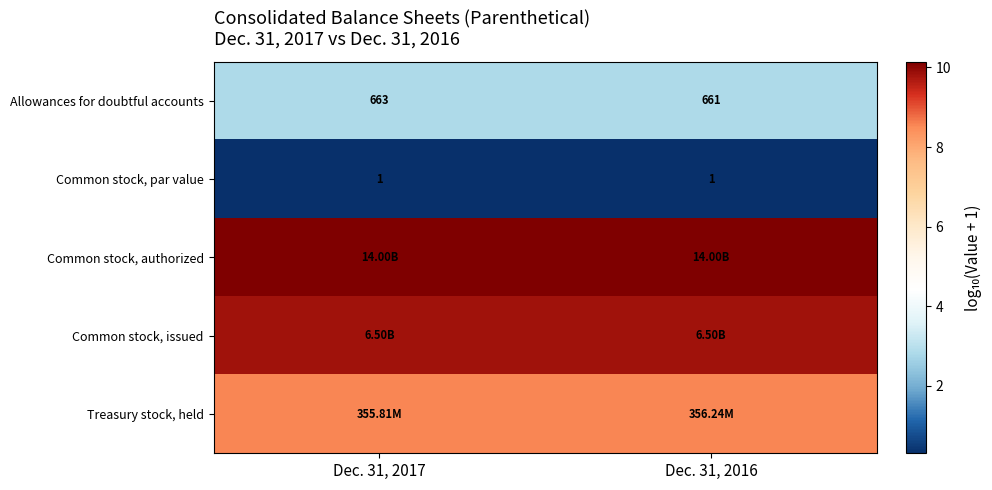

Reading left to right, list all the values displayed in this chart.

row_0: Dec. 31, 2017=2.8	Dec. 31, 2016=2.8
row_1: Dec. 31, 2017=0.3	Dec. 31, 2016=0.3
row_2: Dec. 31, 2017=10.1	Dec. 31, 2016=10.1
row_3: Dec. 31, 2017=9.8	Dec. 31, 2016=9.8
row_4: Dec. 31, 2017=8.6	Dec. 31, 2016=8.6